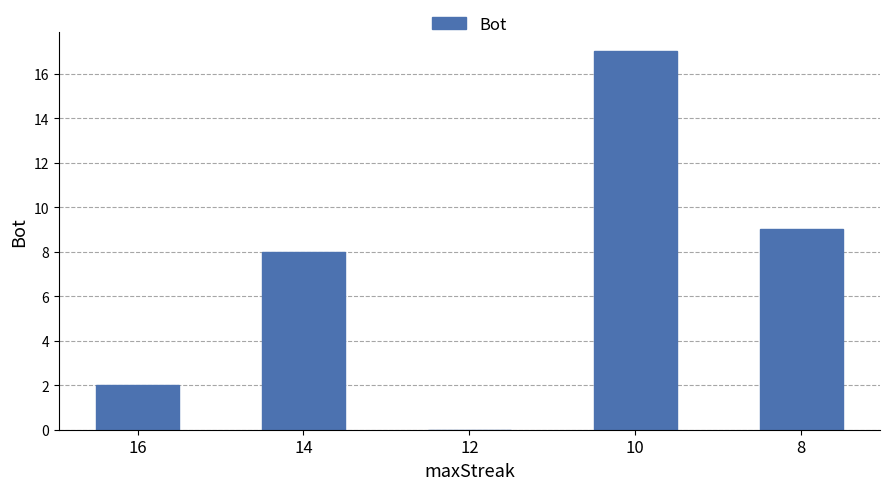

What is the greatest value displayed?

17